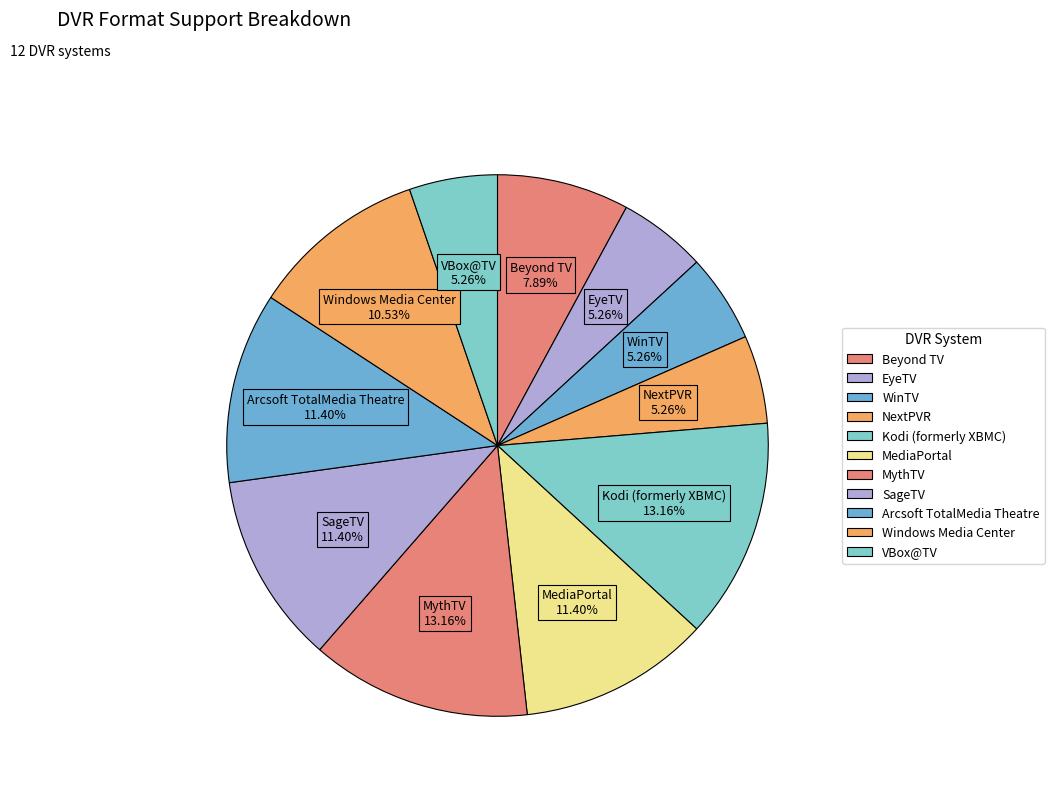

Combined, what portion of the pie is NextPVR and EyeTV?

10.5%